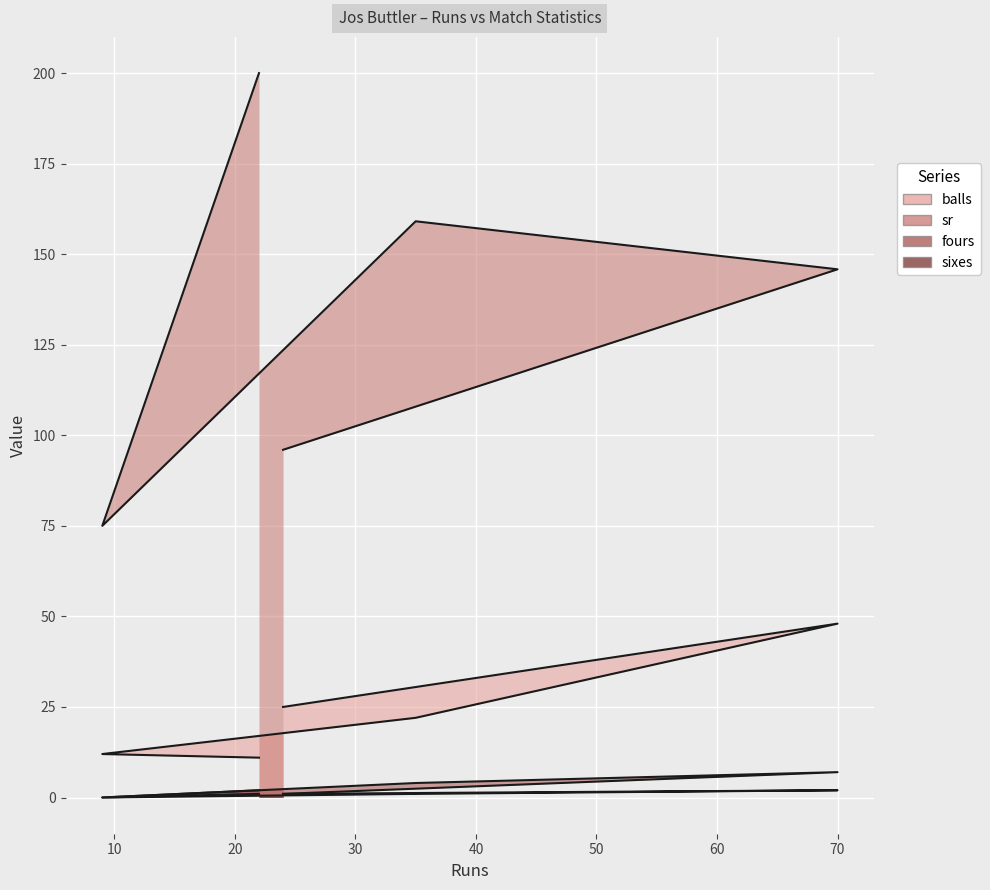

True or false: fours and sr intersect in this chart.

False